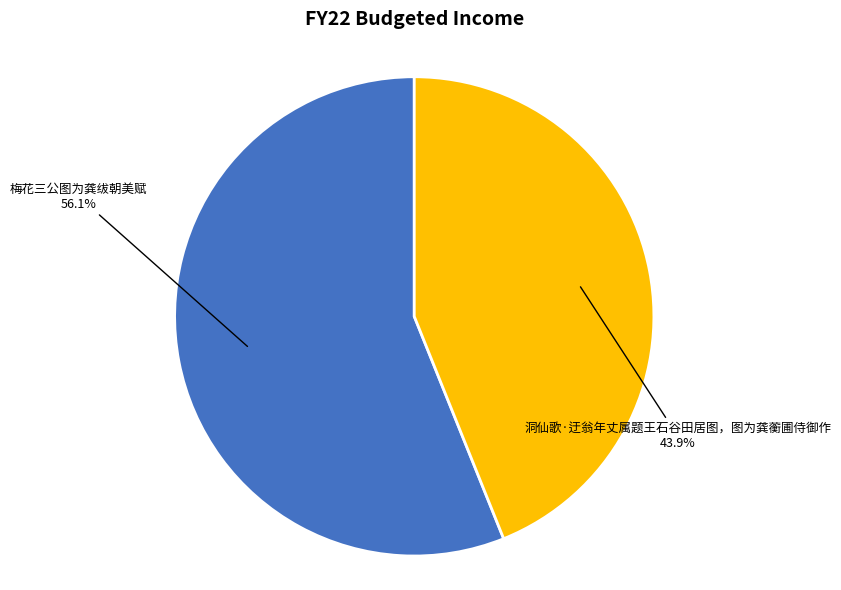

Count the number of slices in the pie.

2